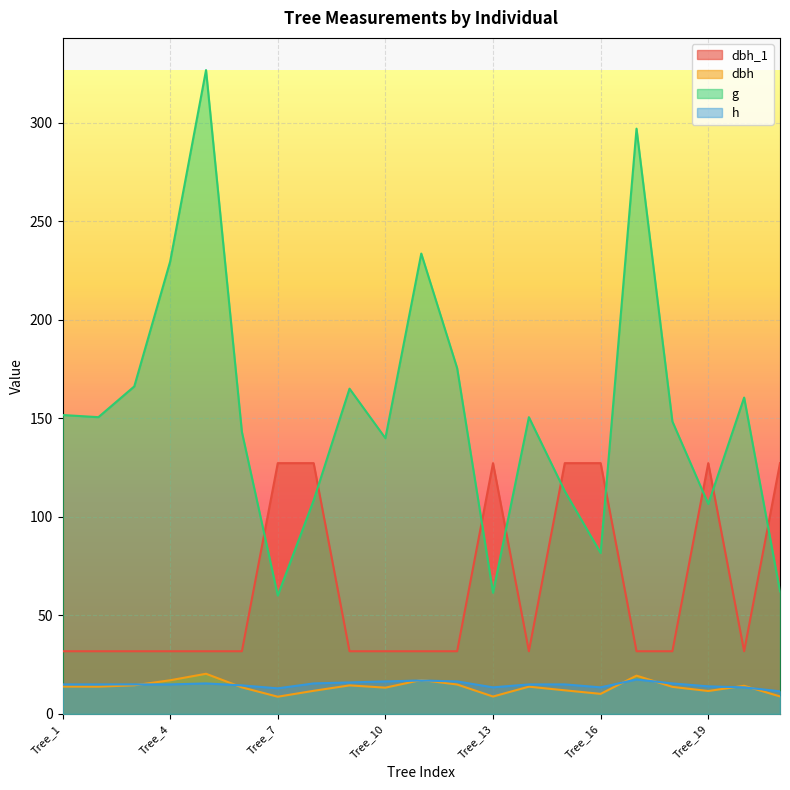

At which category does h reach its first local peak?

Tree_5